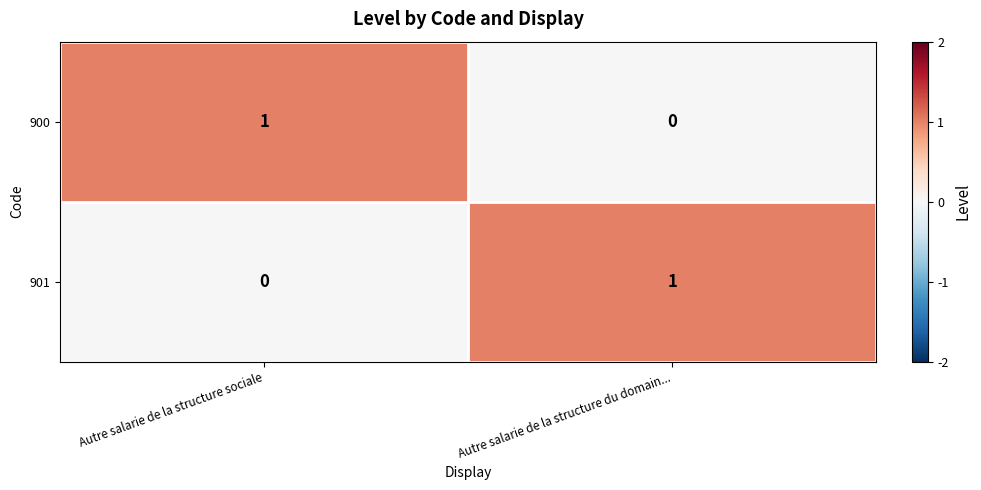

The value of 901 at Autre salarie de la structure sociale is 0. True or false?

True